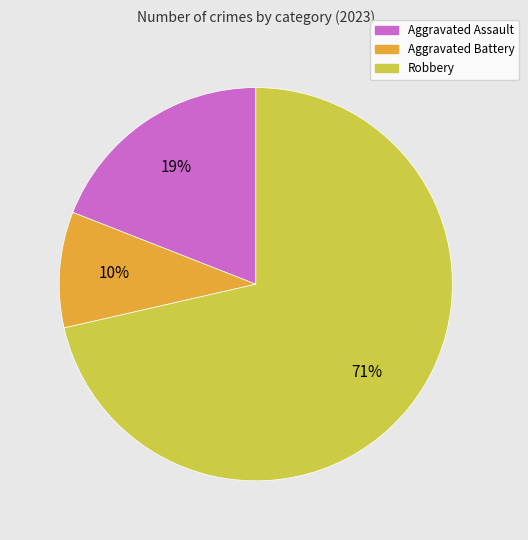

How many segments does this pie chart have?

3